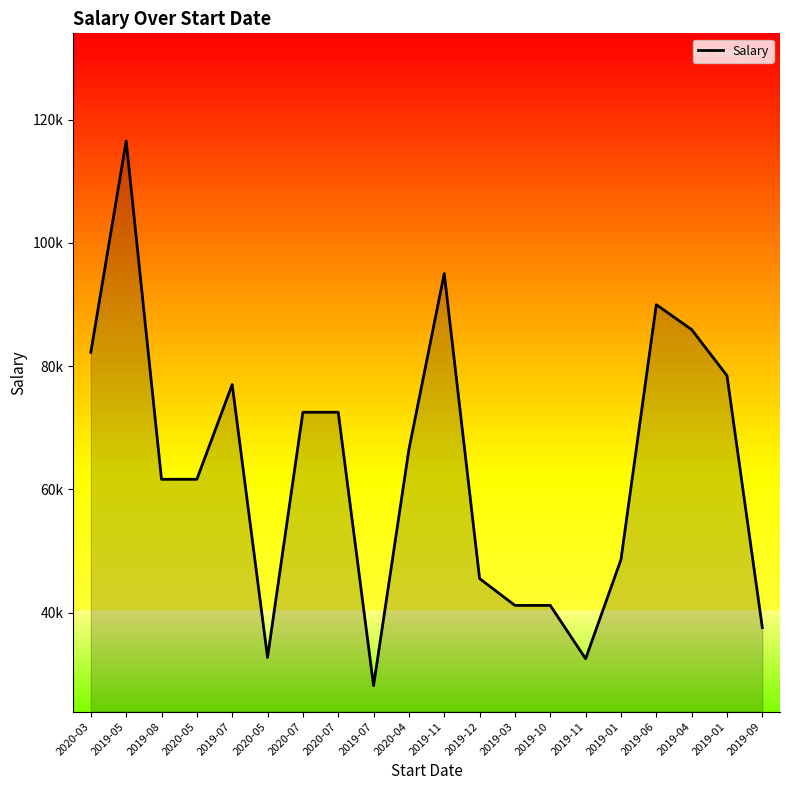

What is the average value?

63356.3